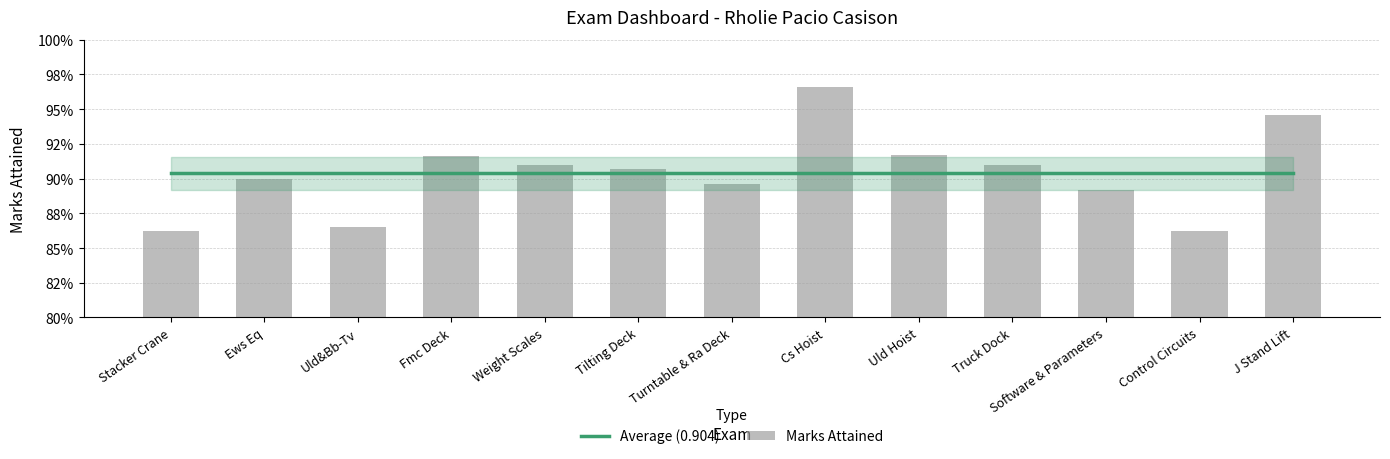

At how many categories does at least one series exceed 0?

13